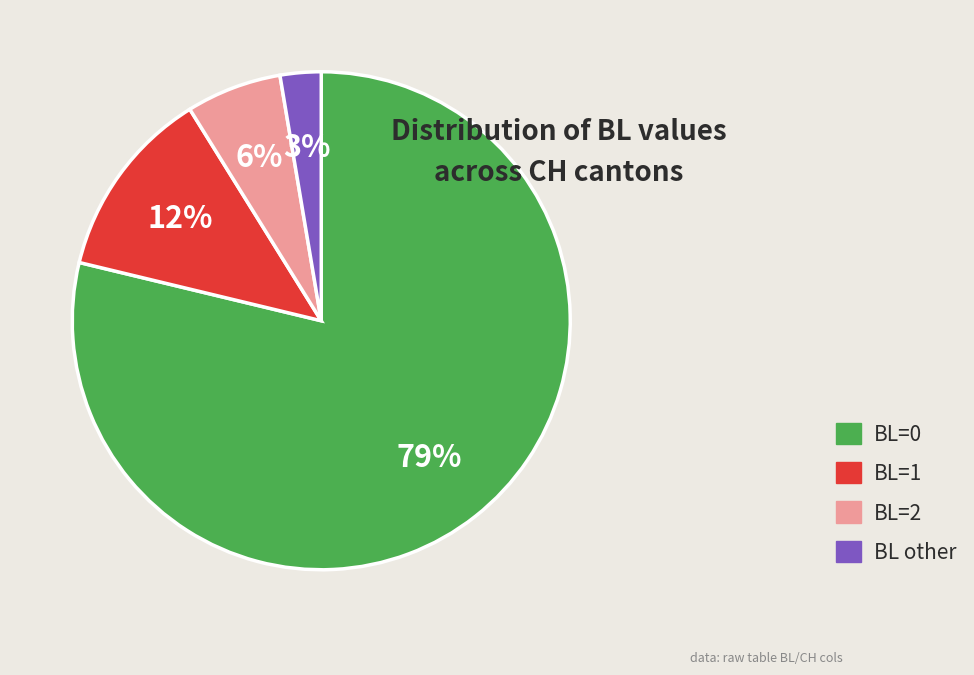

How many segments does this pie chart have?

4